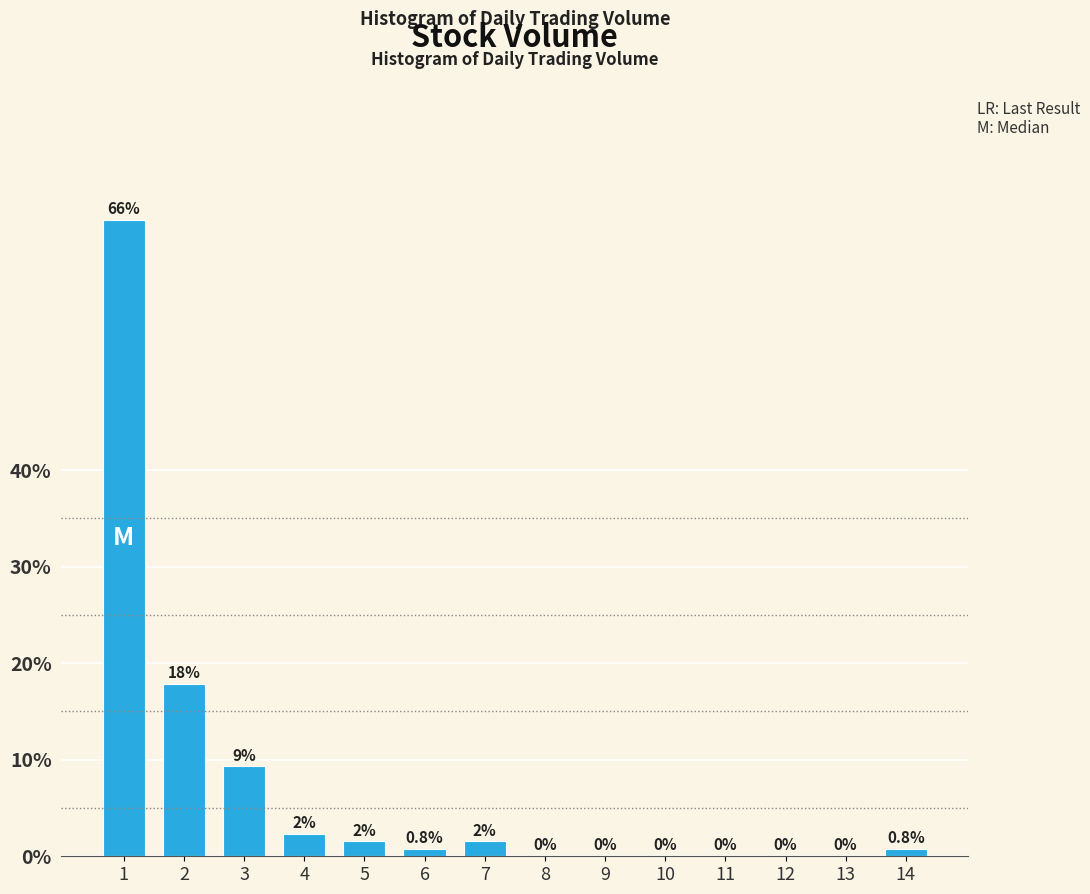

Is it true that the value at 3 is 9.3?

True